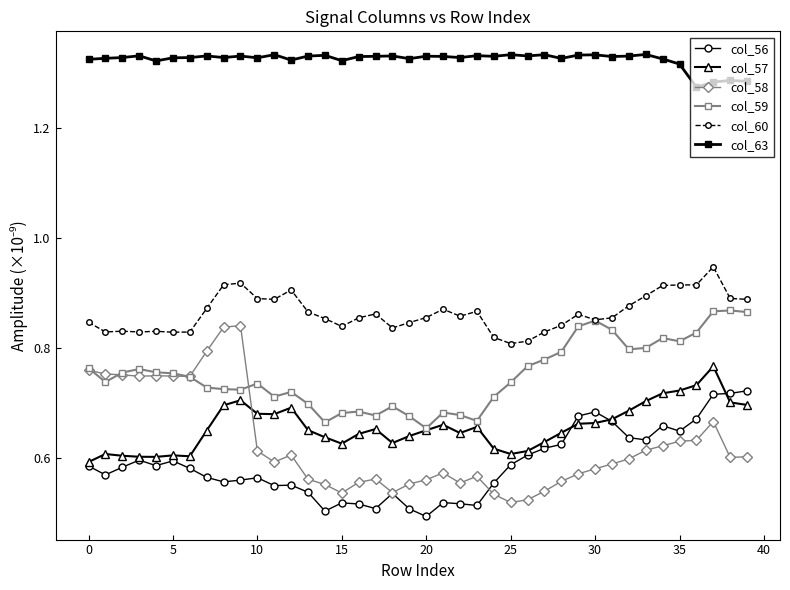

How many col_63 values are between 1 and 2?

40